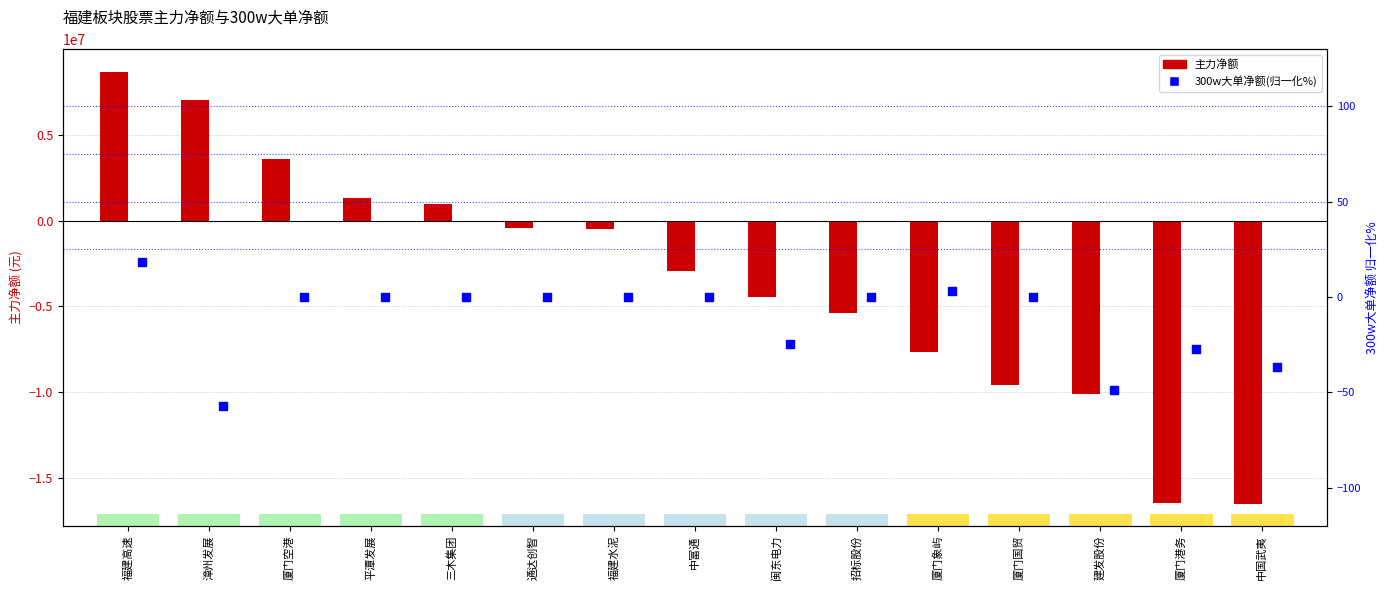

What are all the series names shown in the legend?

主力净额, 300w大单净额(归一化%)